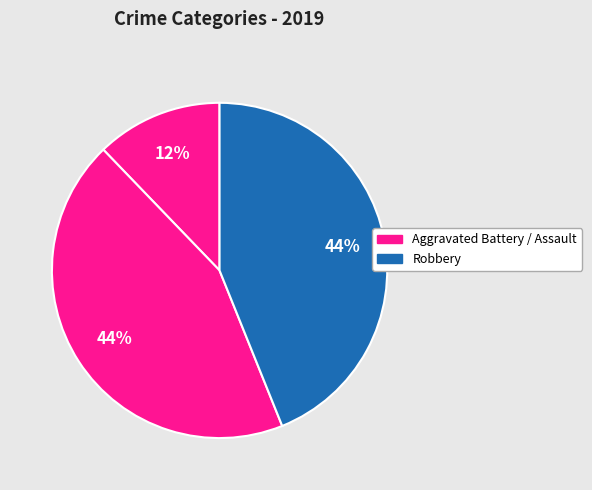

How many segments does this pie chart have?

3